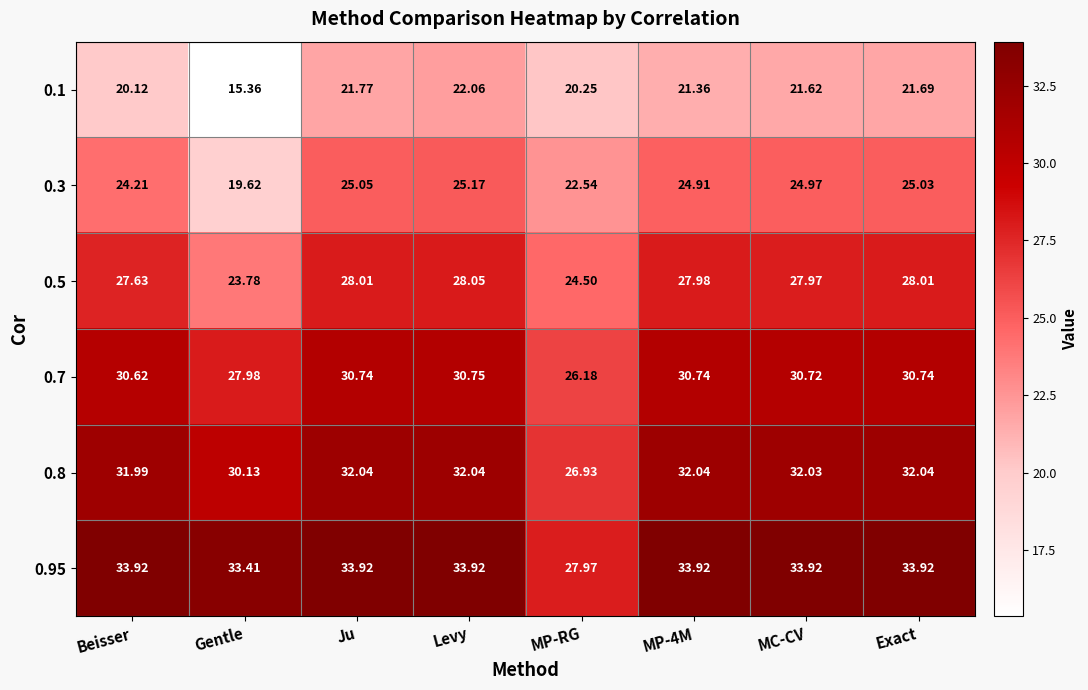

Which series has the largest total across all categories?

0.95